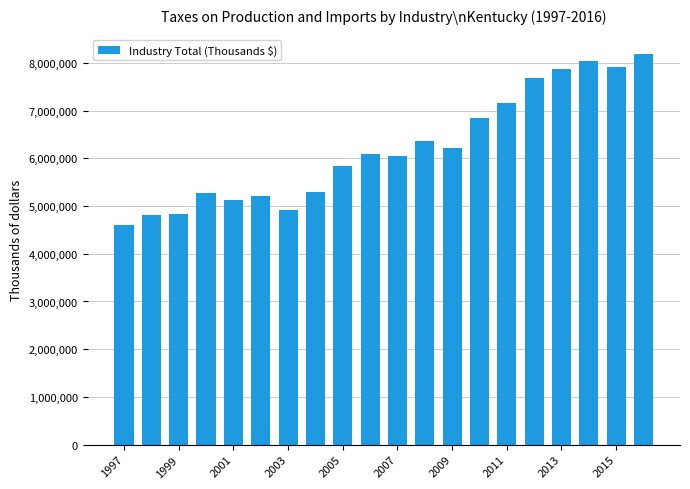

What is the average value?

6217912